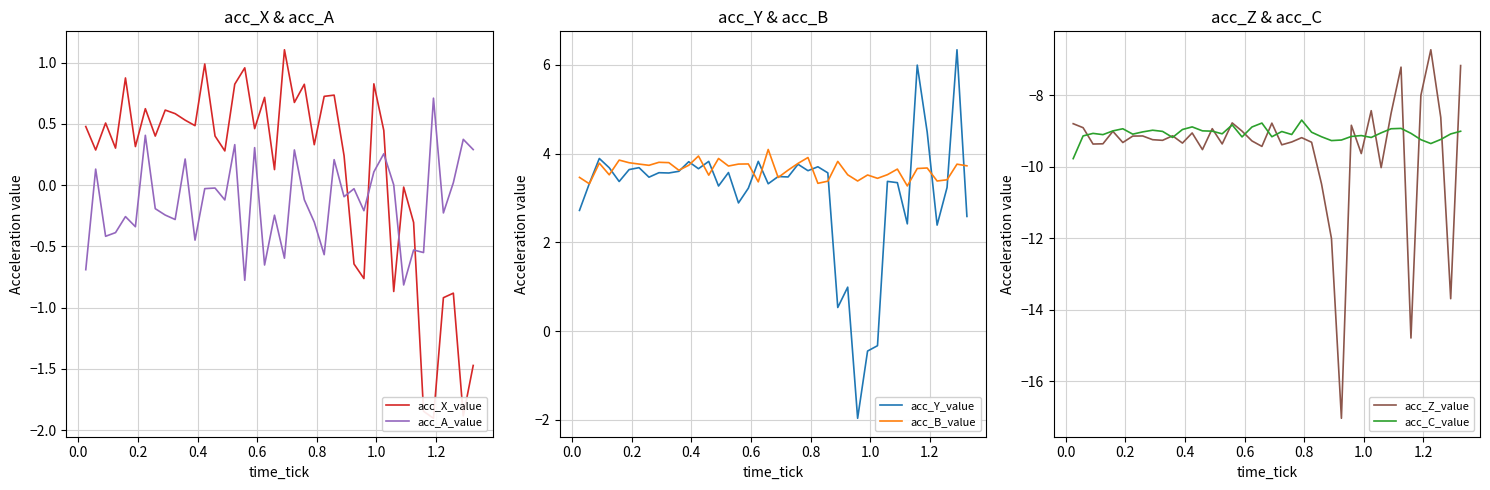

What is the average value of the acc_Y_value series?

3.1